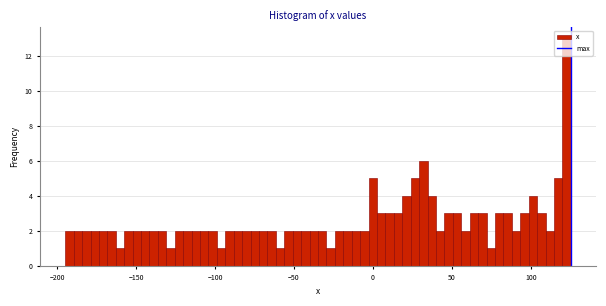

Around what value on the x-axis is the tallest bar? Give the approximate position of its centre, as read against the axis.

125